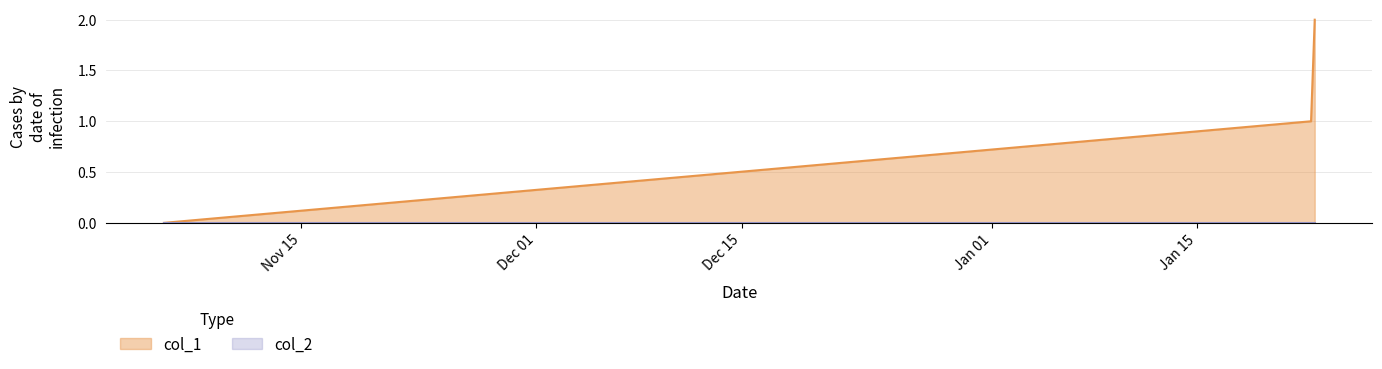

Count the values in the range 0 to 2.

3